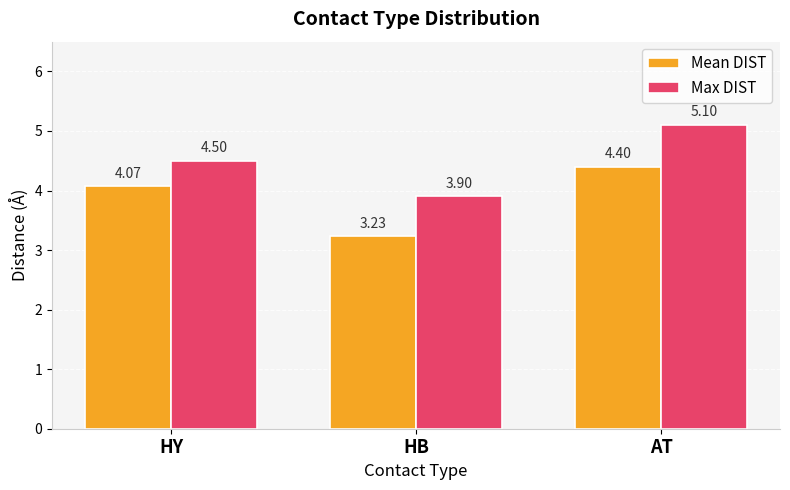

At which category is the sum across all series the highest?

AT